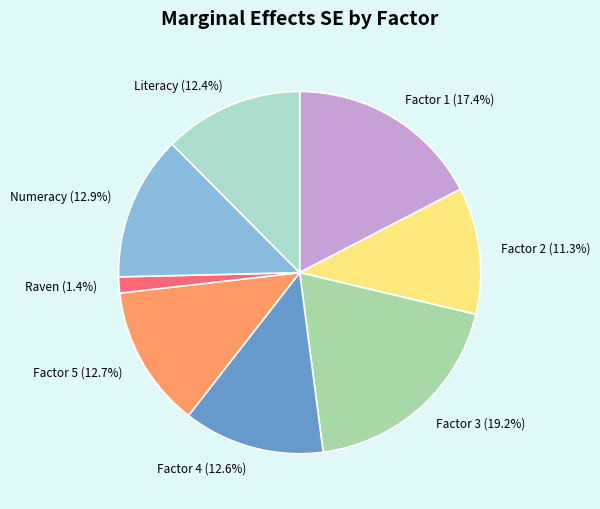

Is it true that Raven is 1% of the pie?

True